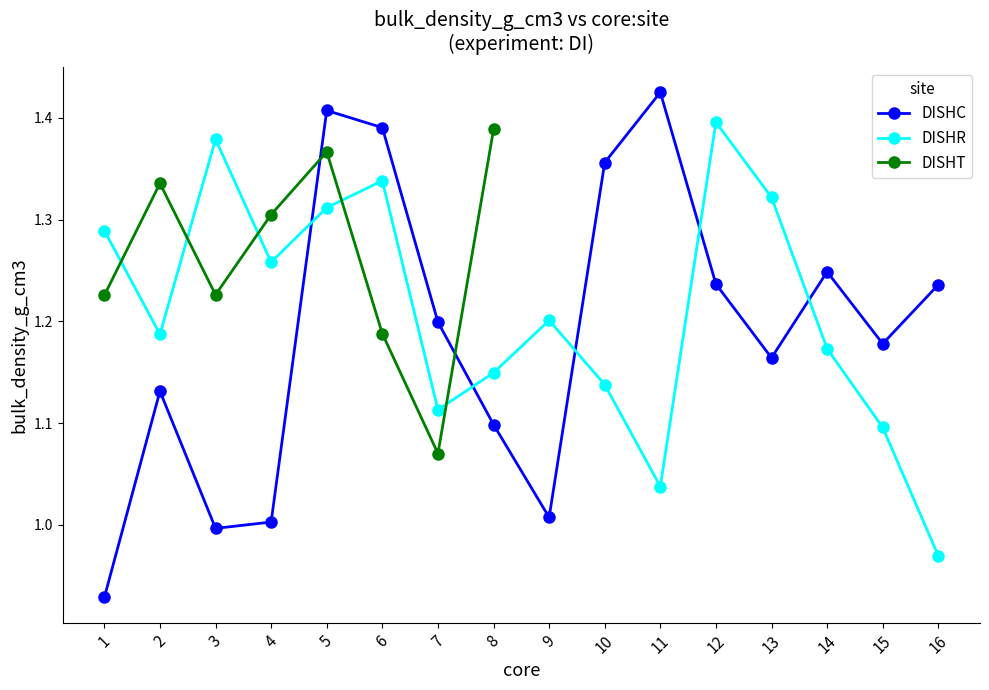

Where does the DISHR series first go above 1?

1